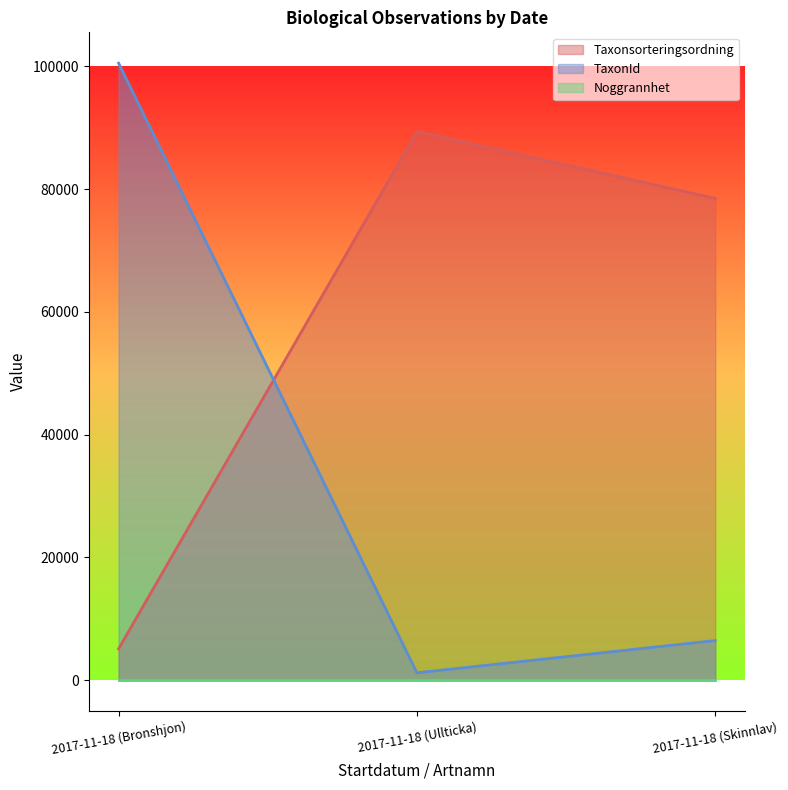

Is it true that TaxonId equals 133451 at 2017-11-18 (Bronshjon)?

False